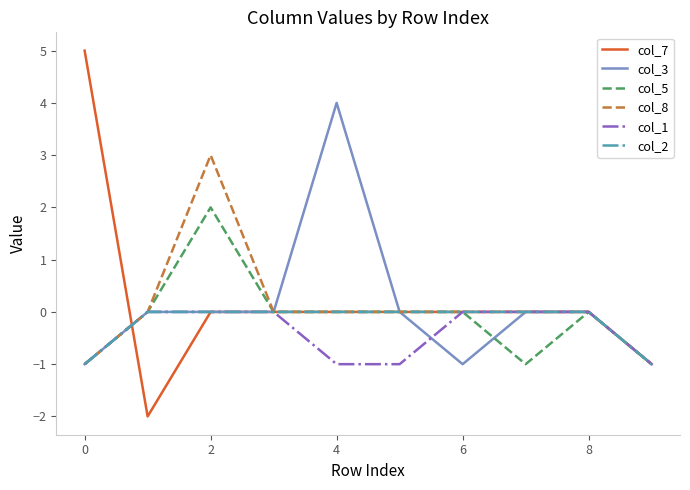

What is the greatest value displayed?

5